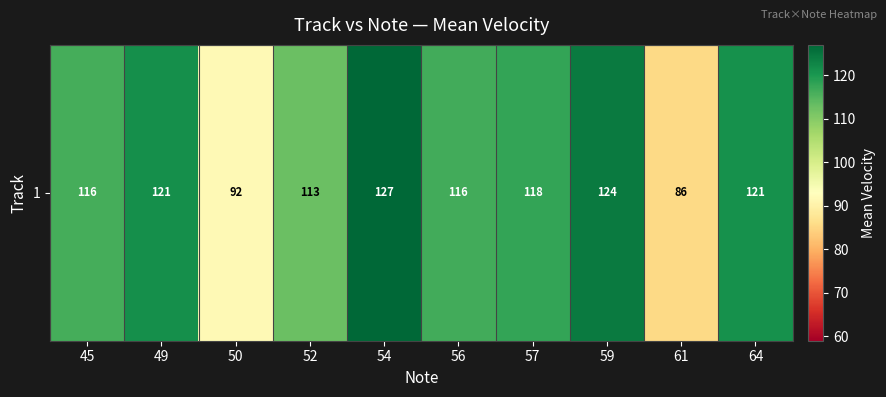

How many values are below 117?

5